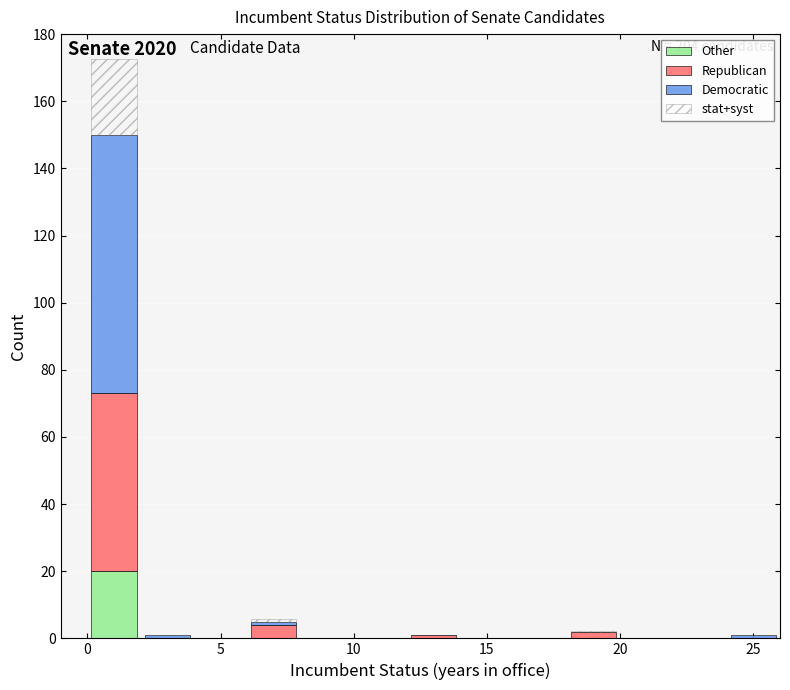

Which range on the x-axis has the tallest stacked bar (by total height)?

0 to 2